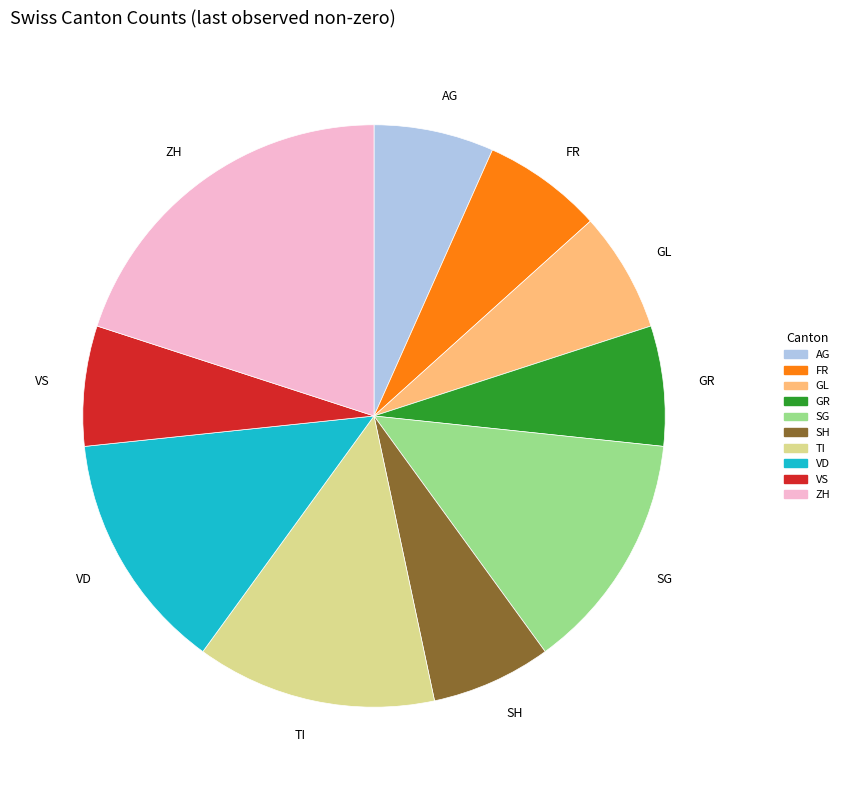

Approximately how many times larger is the value at GR compared to TI?

0.5